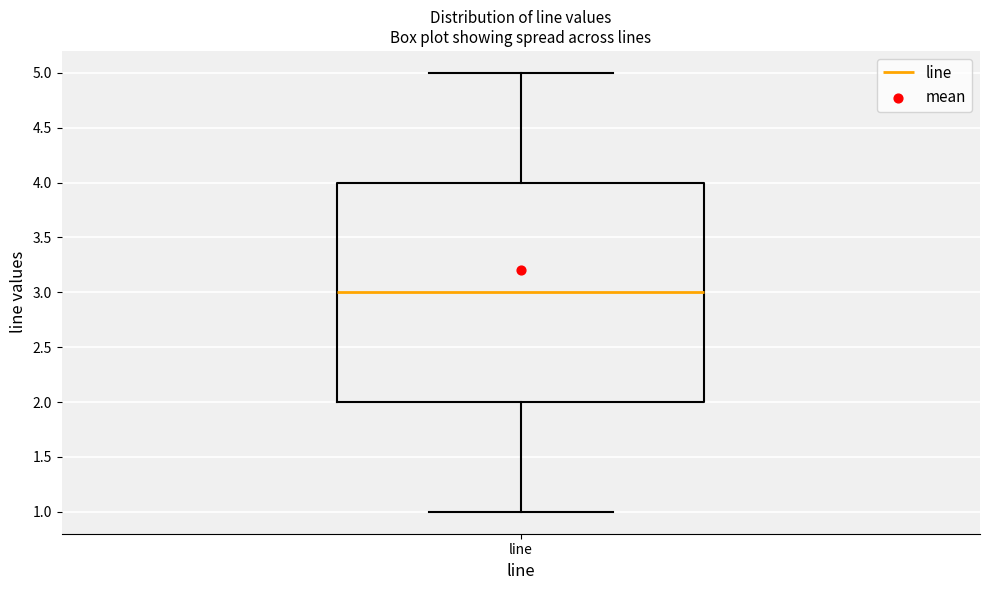

Transcribe this box plot: give where the median line is, the range the box spans, and where the two whiskers end, as read against the y-axis. The values are not printed on the chart, so give them approximately, as read against the axis.

median 3, box 2 to 4, whiskers 1 to 5